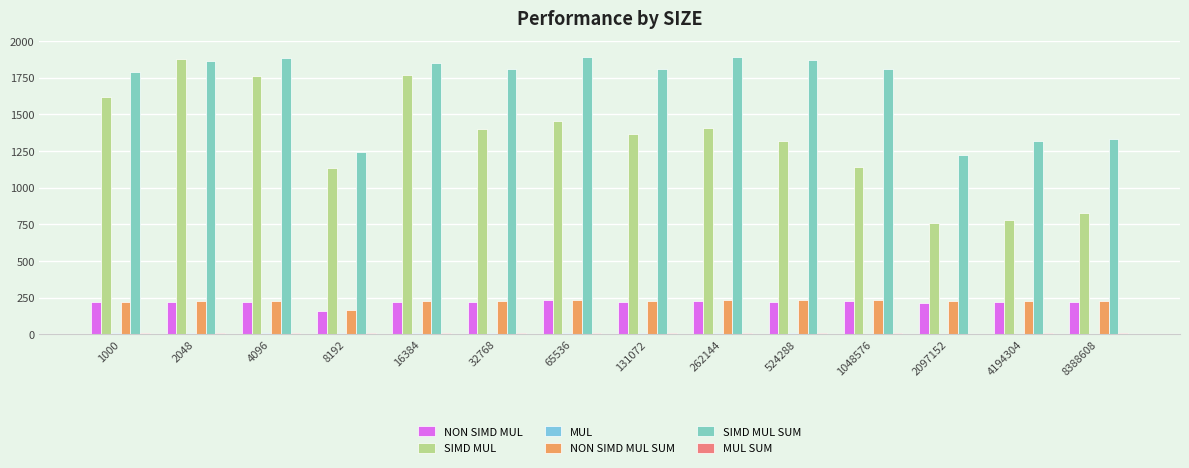

Does the chart contain stacked bars?

No